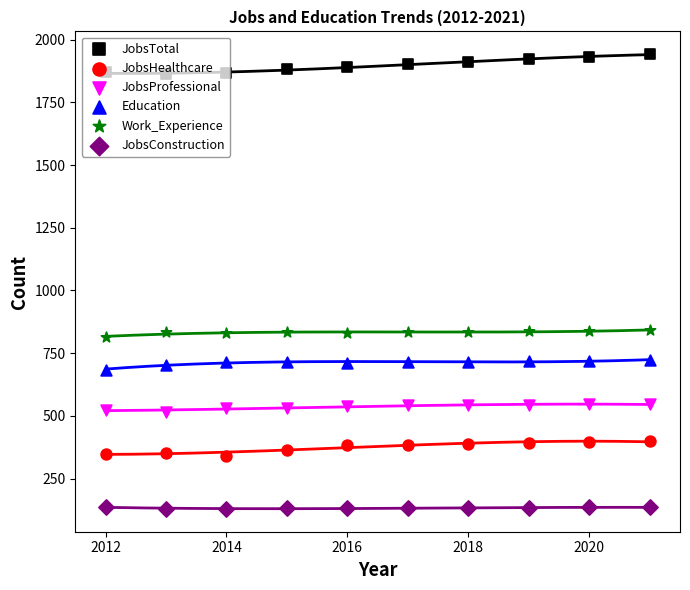

Which series reaches the maximum Y coordinate?

JobsTotal